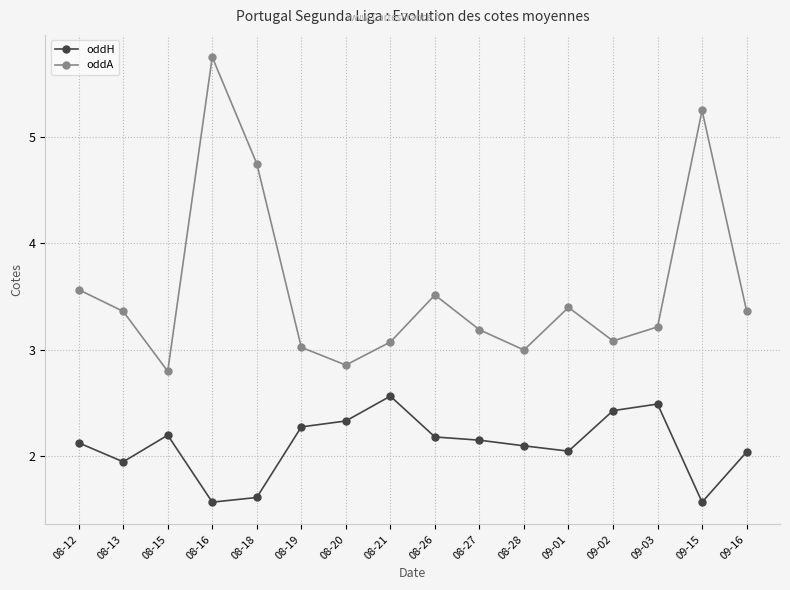

What is the difference between the maximum and minimum values in the oddH series?

1.0